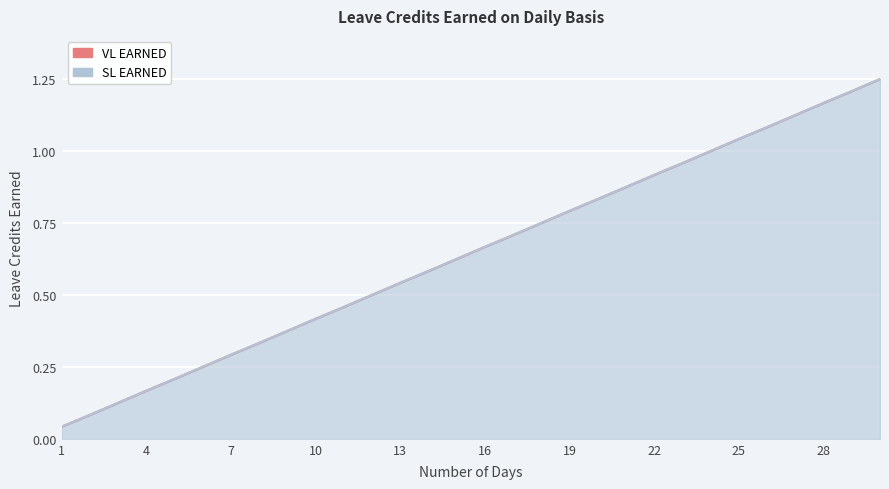

True or false: SL EARNED and VL EARNED cross at least once.

False